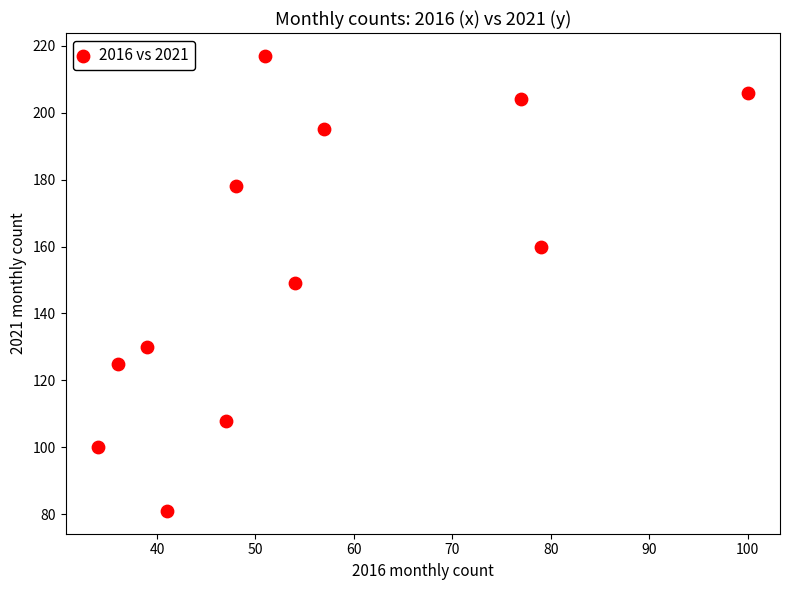

What is the average X value?

55